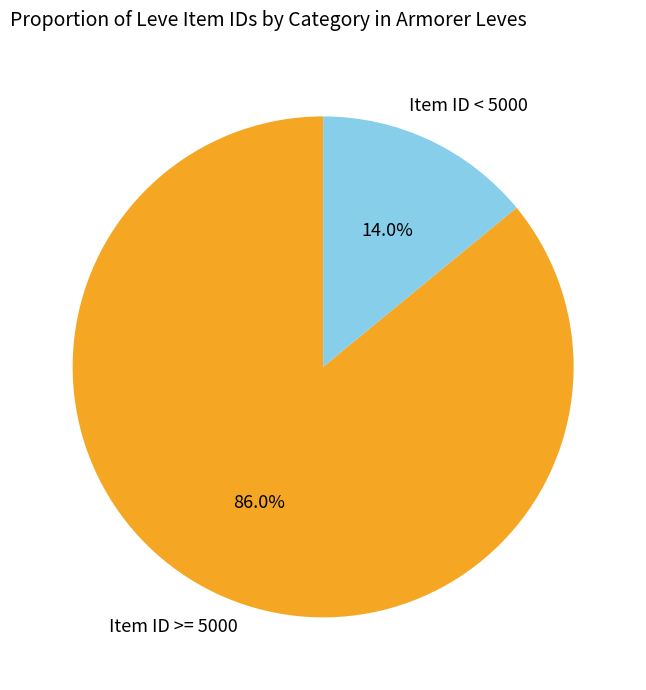

Which has a higher value, Item ID >= 5000 or Item ID < 5000?

Item ID >= 5000